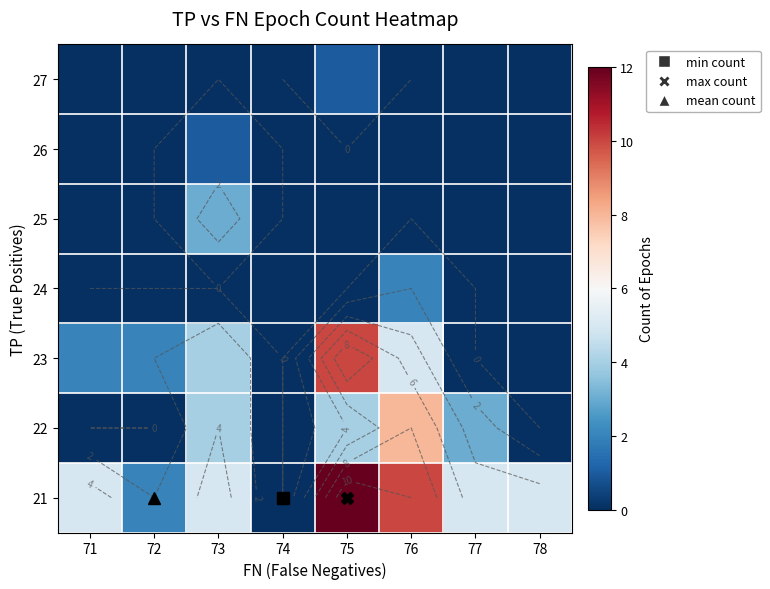

At how many categories does at least one series exceed 11?

1